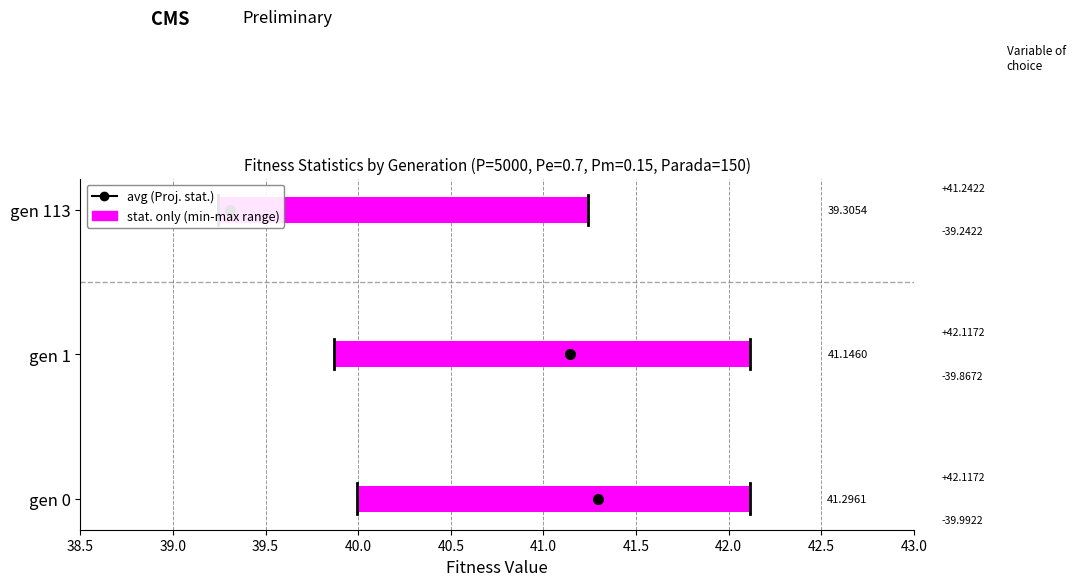

Does the chart contain any negative values?

No